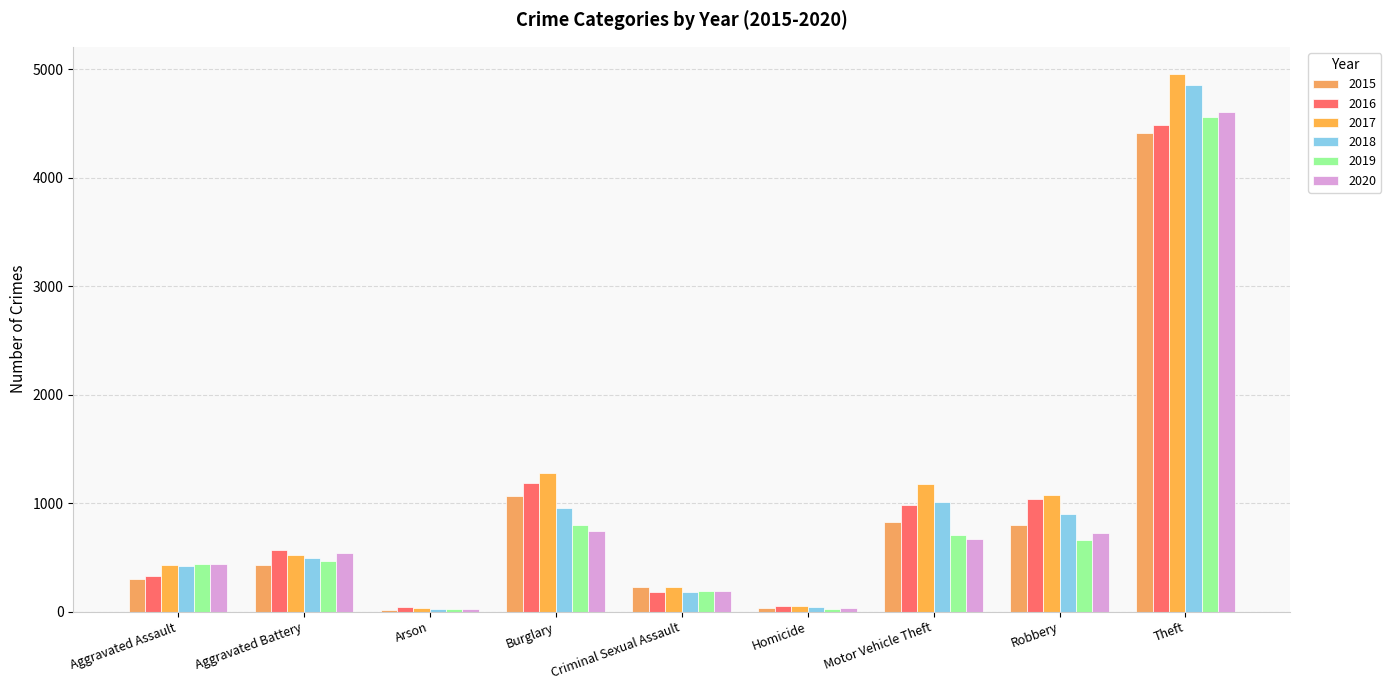

List the series in order of their peak value, highest first.

2017, 2018, 2020, 2019, 2016, 2015